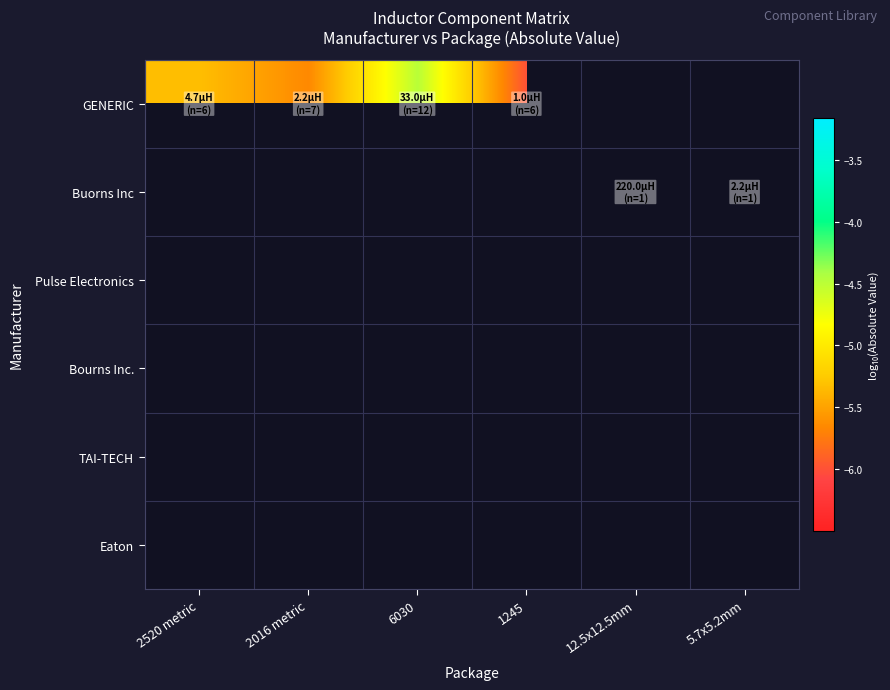

Which has a higher value, 2520 metric or 1245?

2520 metric